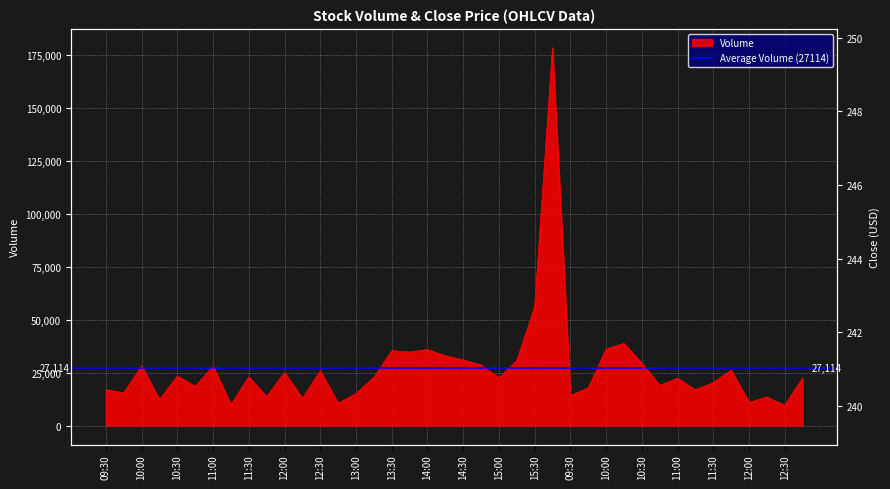

Between 11:45 and 12:00, which series saw the biggest shift?

Volume